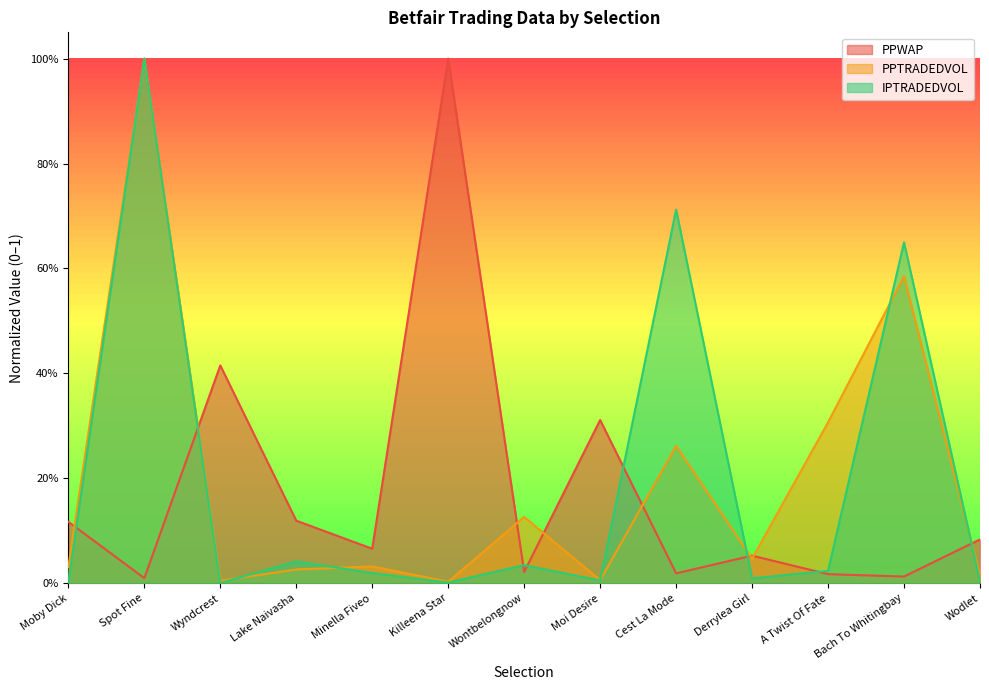

What is the label of the 9th point from the right?

Minella Fiveo